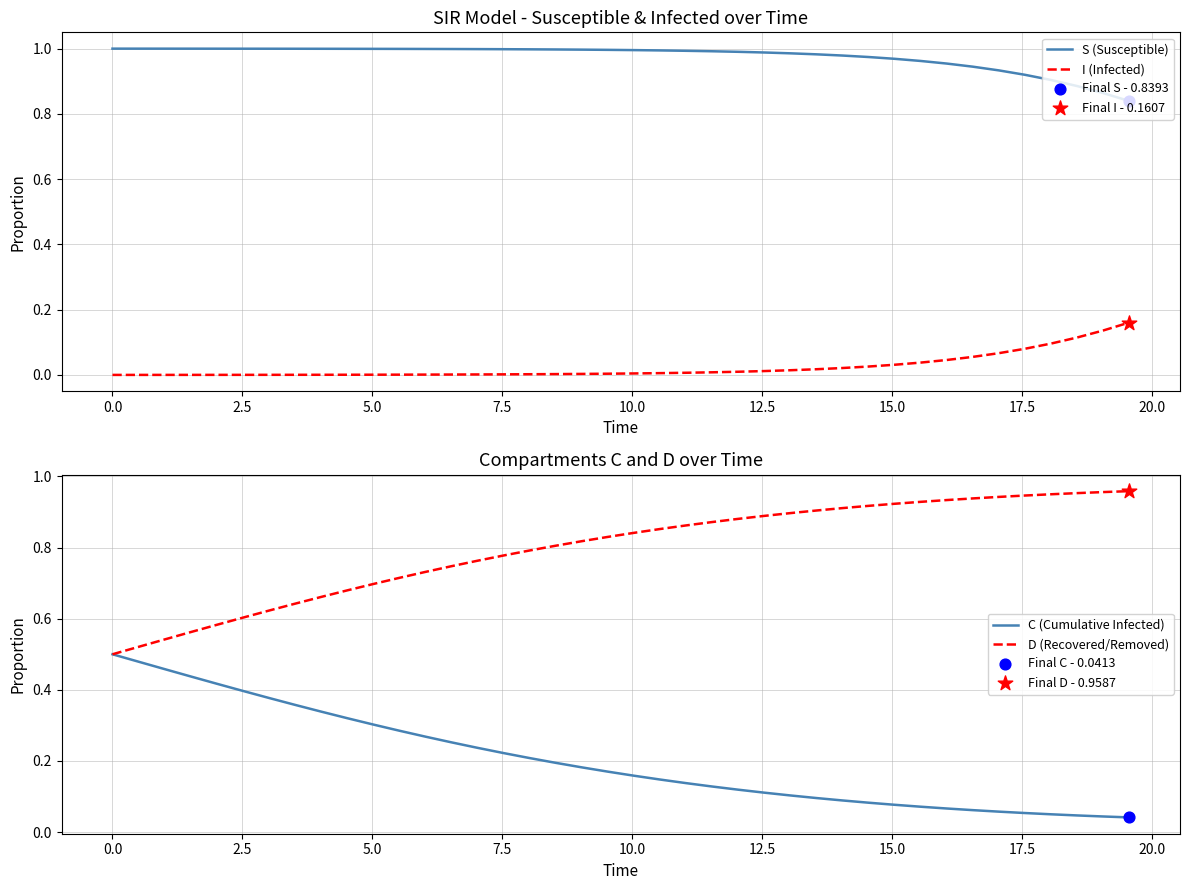

Which series has the widest spread of Y values?

D (Recovered/Removed)